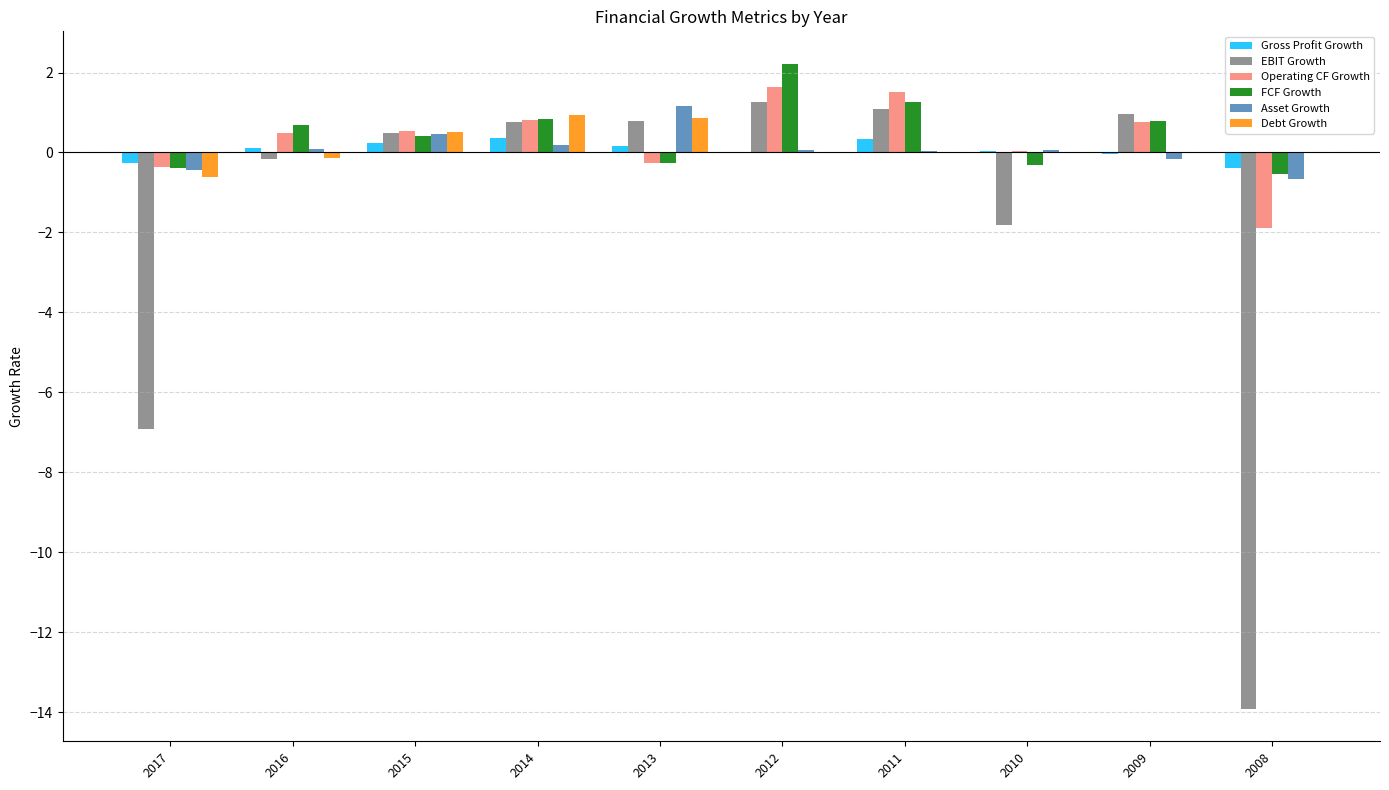

At which label is EBIT Growth closest to -6?

2017